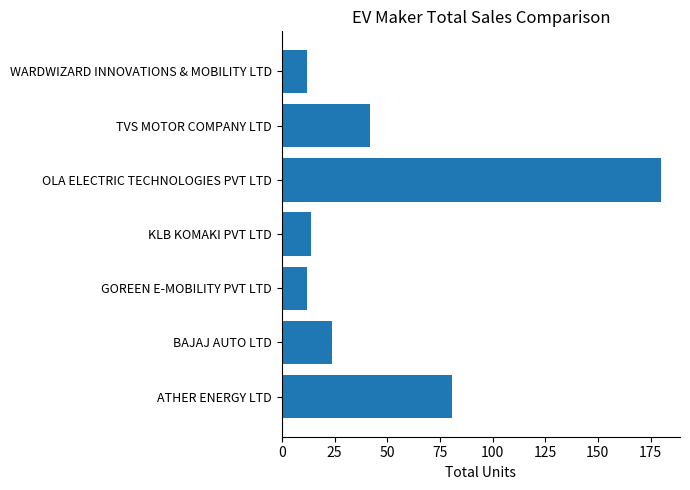

Reading top to bottom, transcribe all the data shown in this chart.

WARDWIZARD INNOVATIONS & MOBILITY LTD=12	TVS MOTOR COMPANY LTD=42	OLA ELECTRIC TECHNOLOGIES PVT LTD=180	KLB KOMAKI PVT LTD=14	GOREEN E-MOBILITY PVT LTD=12	BAJAJ AUTO LTD=24	ATHER ENERGY LTD=81